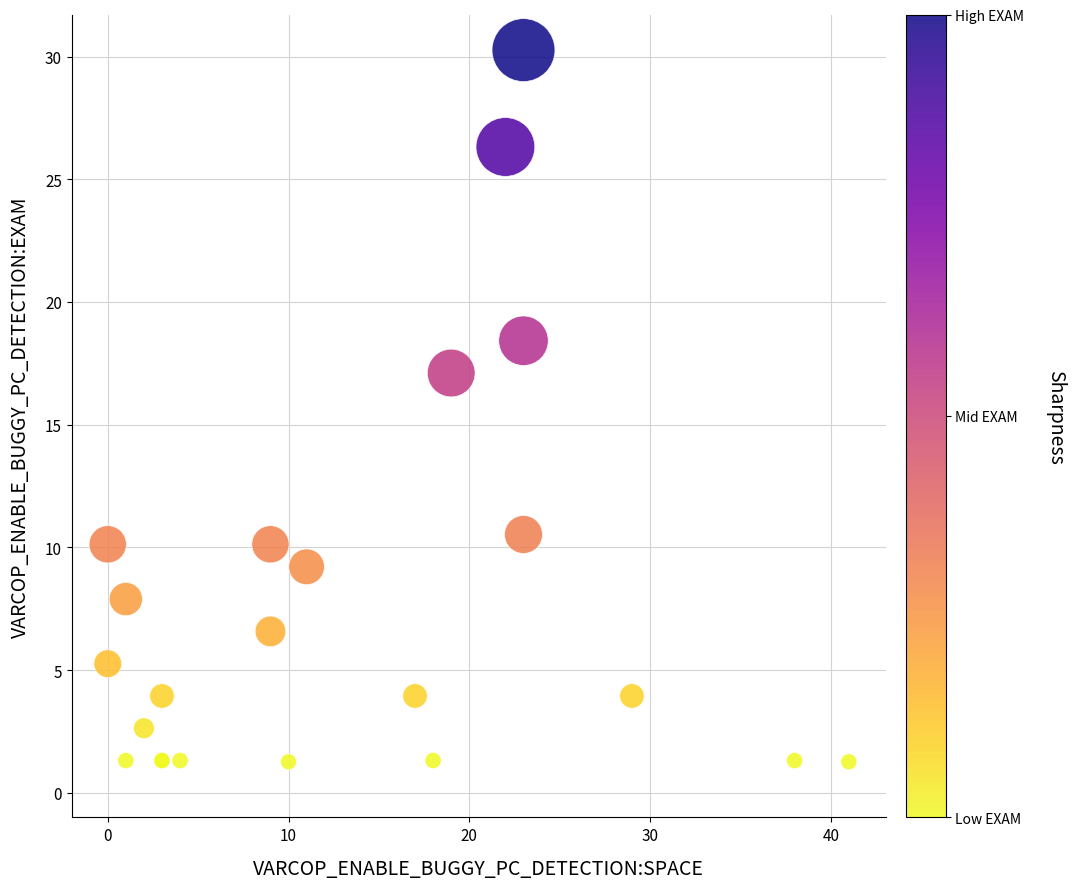

What Y value in the scatter plot is closest to 15?

17.1